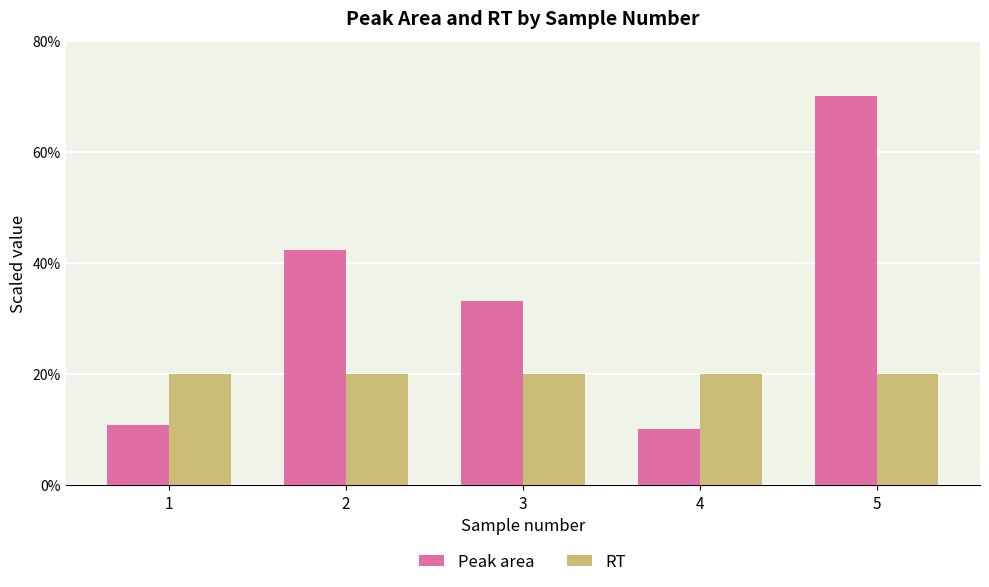

Which series has the largest total across all categories?

Peak area